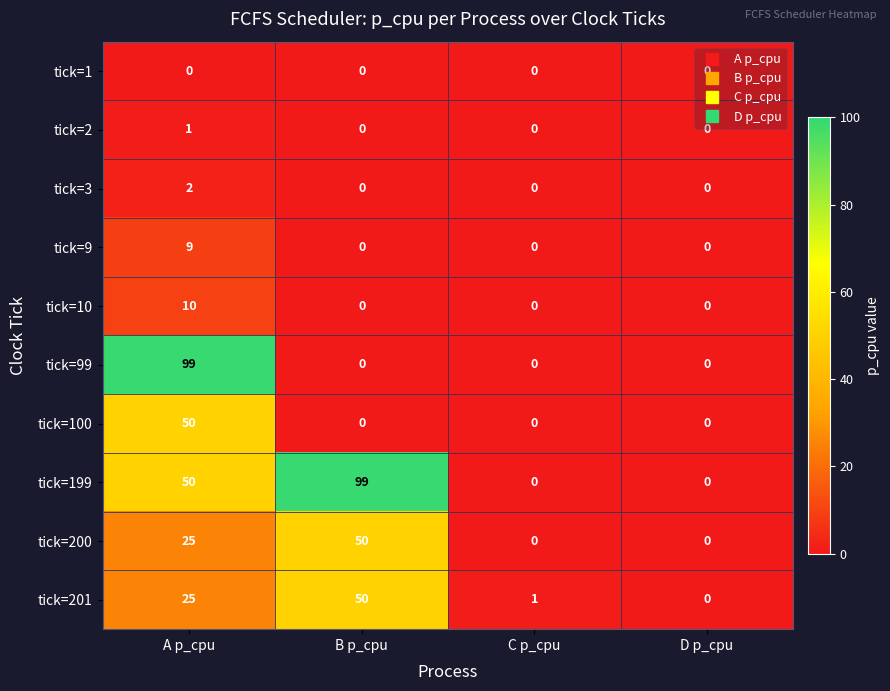

The value of tick=200 at A p_cpu is 10. True or false?

False